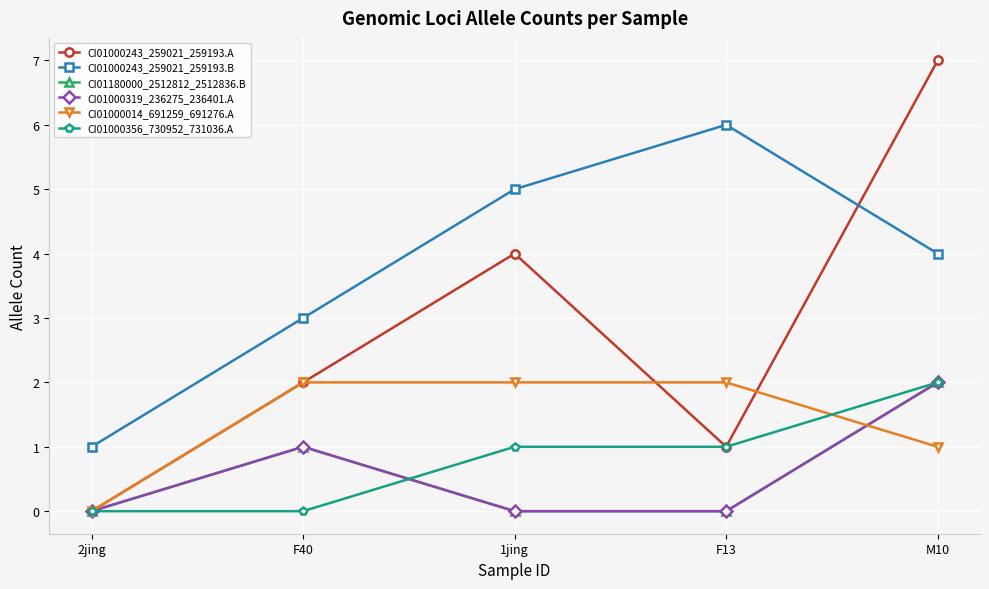

Is this an area chart (filled region under the line)?

No